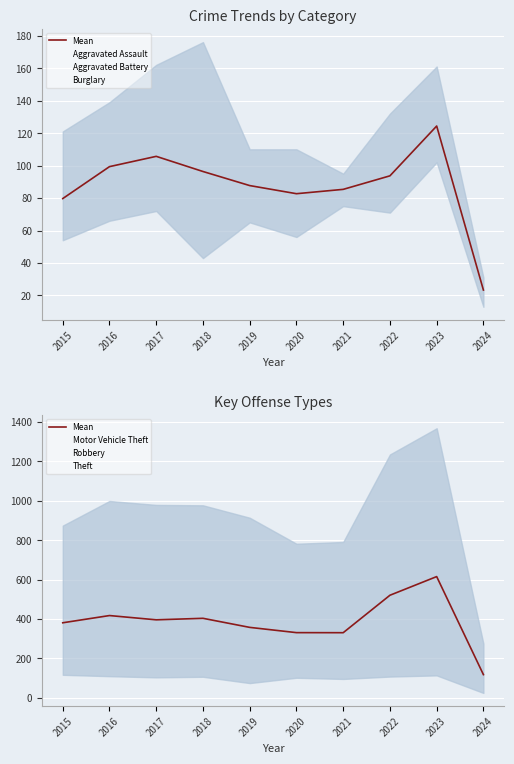

What are all the series names shown in the legend?

Aggravated Assault, Aggravated Battery, Burglary, Motor Vehicle Theft, Robbery, Theft